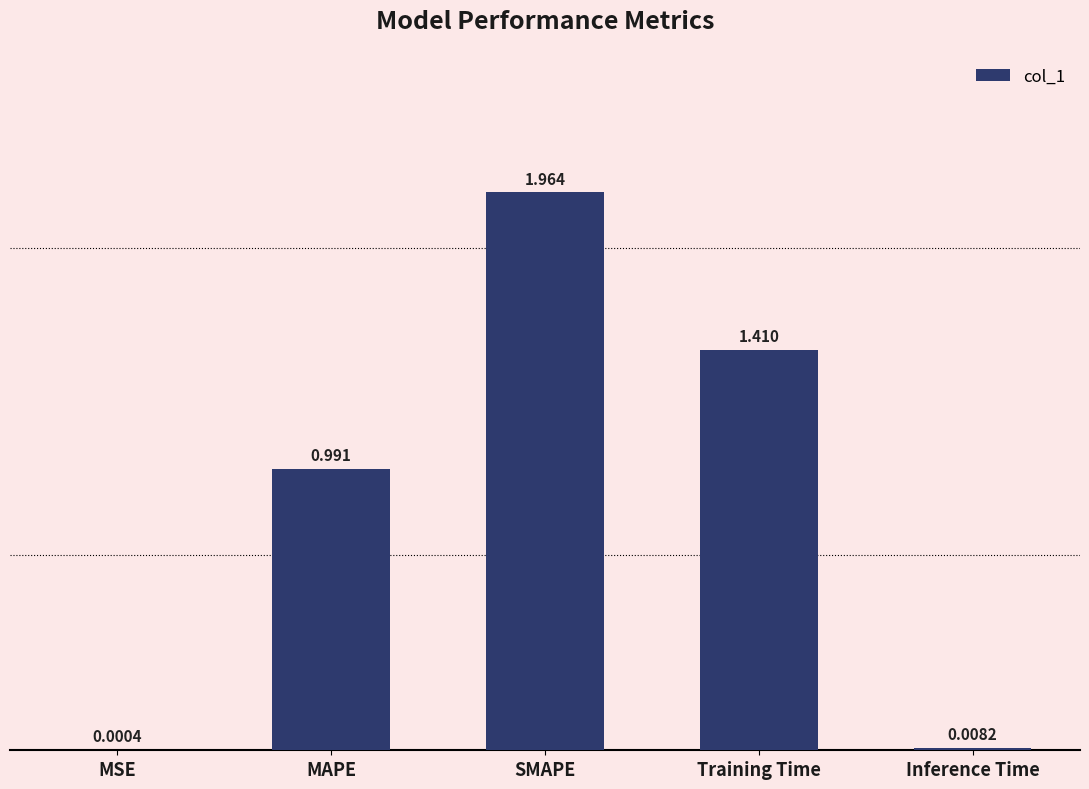

Which category has the highest value across all series?

SMAPE